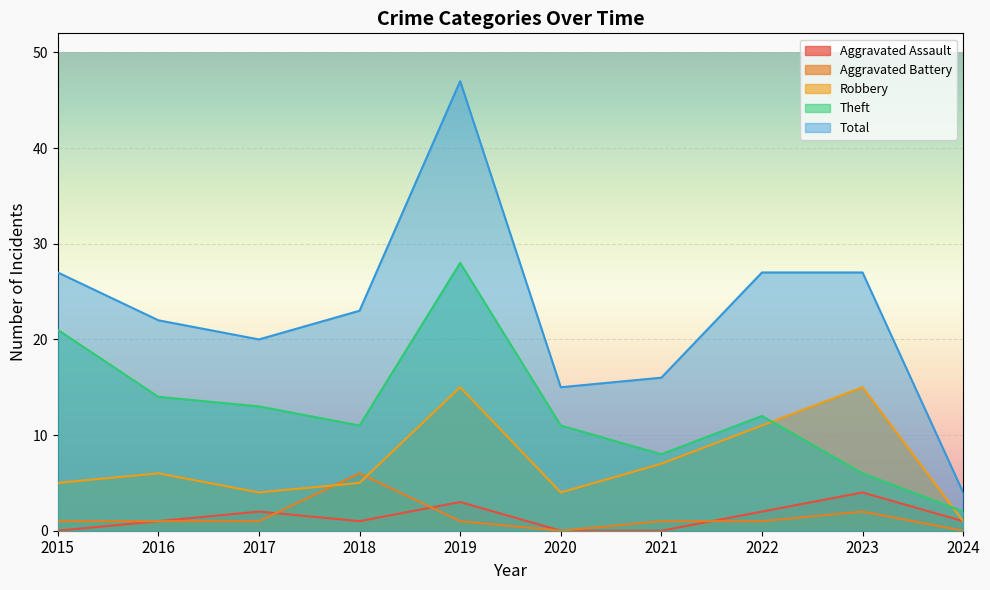

True or false: Robbery and Aggravated Assault intersect in this chart.

False